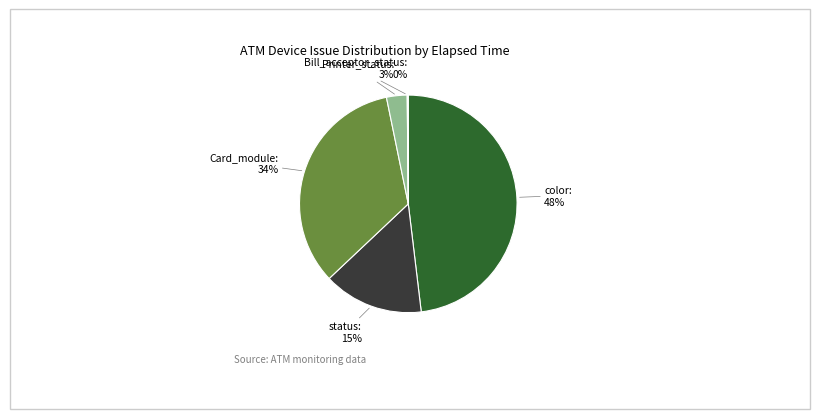

To the nearest percent, what is the average slice percentage?

20%